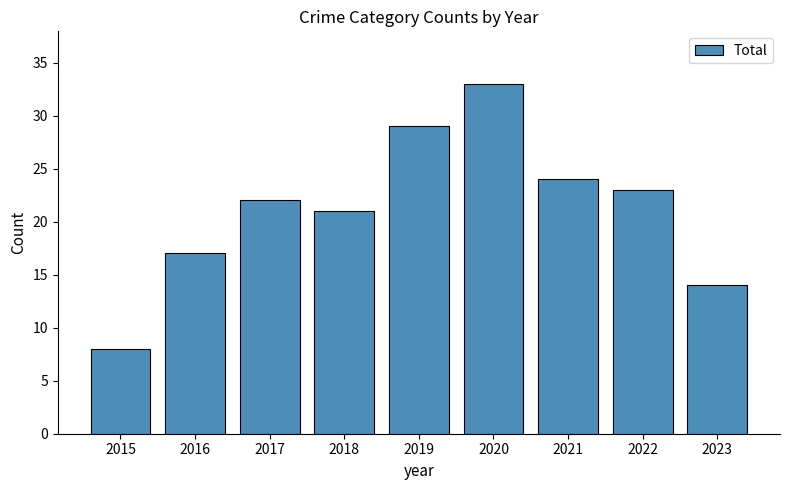

What is the smallest value displayed?

8